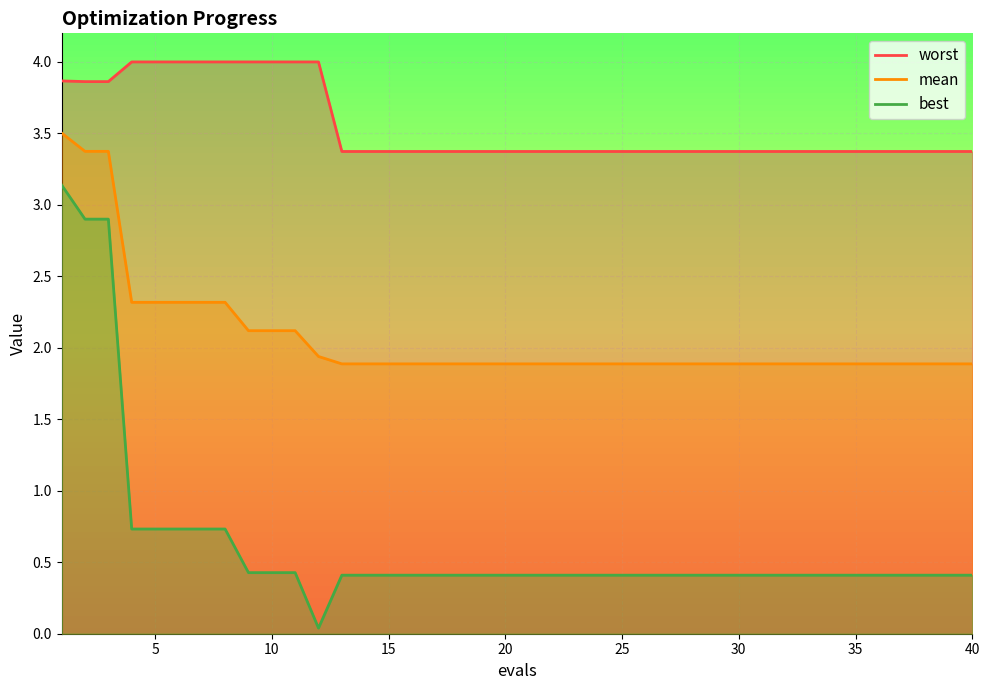

The mean series shows 1.1 at 30. True or false?

False